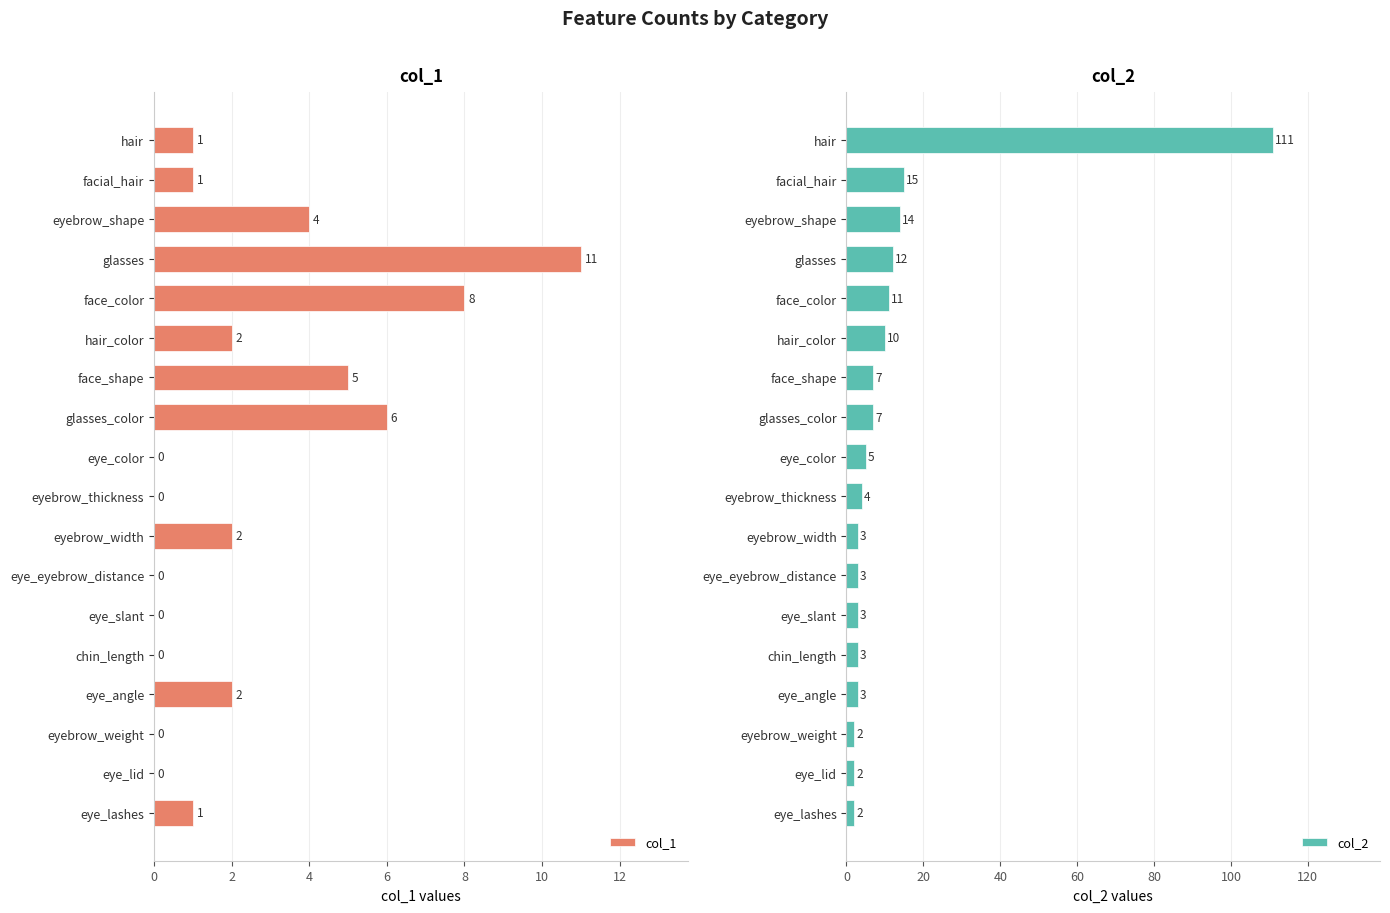

The col_1 series shows 0 at eye_color. True or false?

True